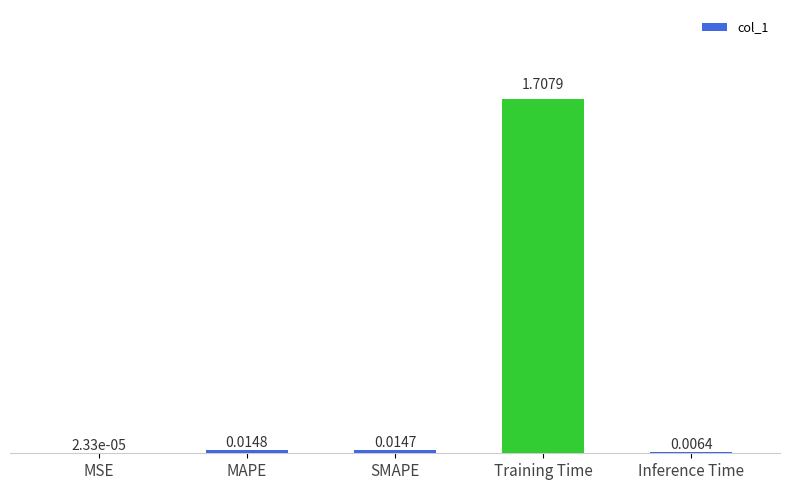

What is the sum of all values?

1.7